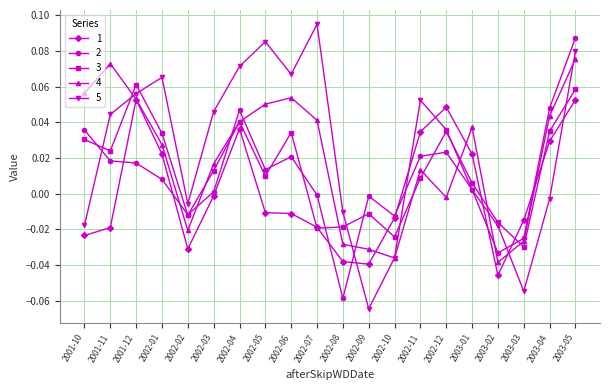

Which series has the largest total across all categories?

5